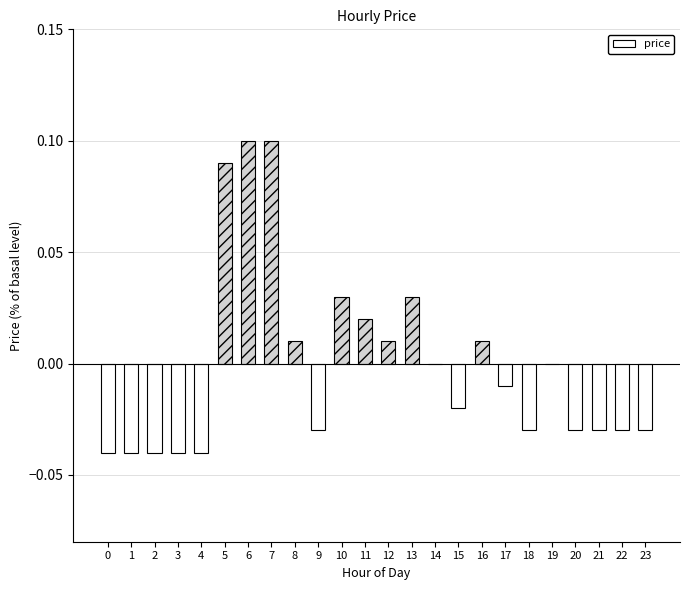

Between 15 and 6, which is larger?

6